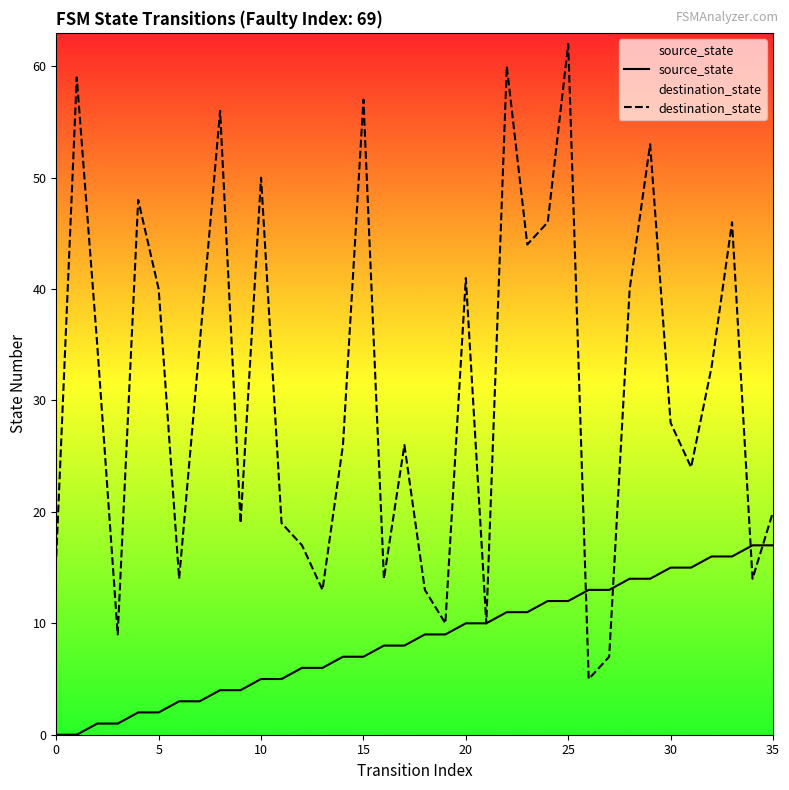

Which series has the largest total across all categories?

destination_state